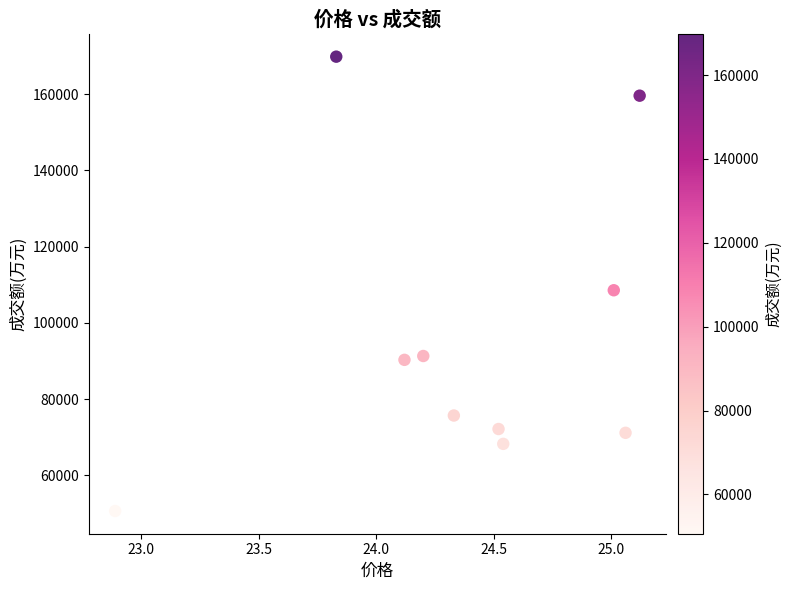

What is the range of Y values (max minus min)?

119165